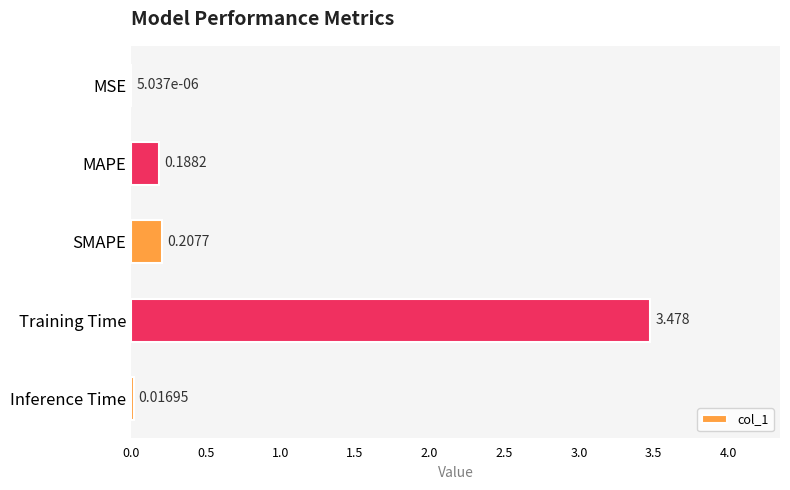

At which label is the value closest to 1?

SMAPE